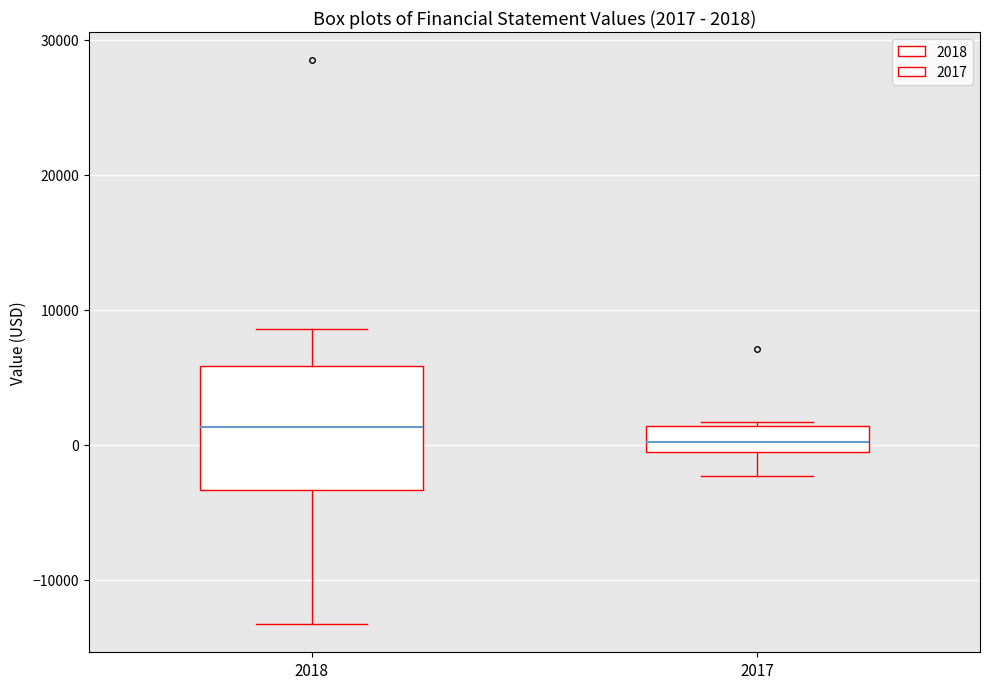

Which box is the tallest, from its lower edge to its upper edge?

2018